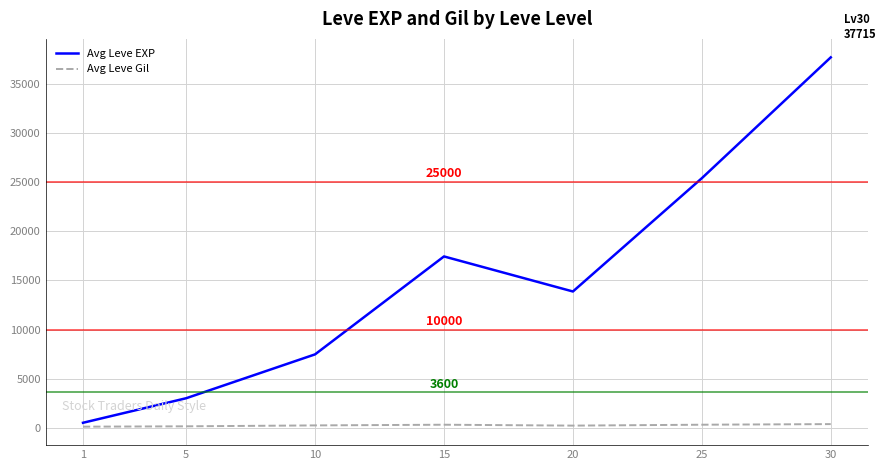

Which series has the largest range (max minus min)?

Avg Leve EXP